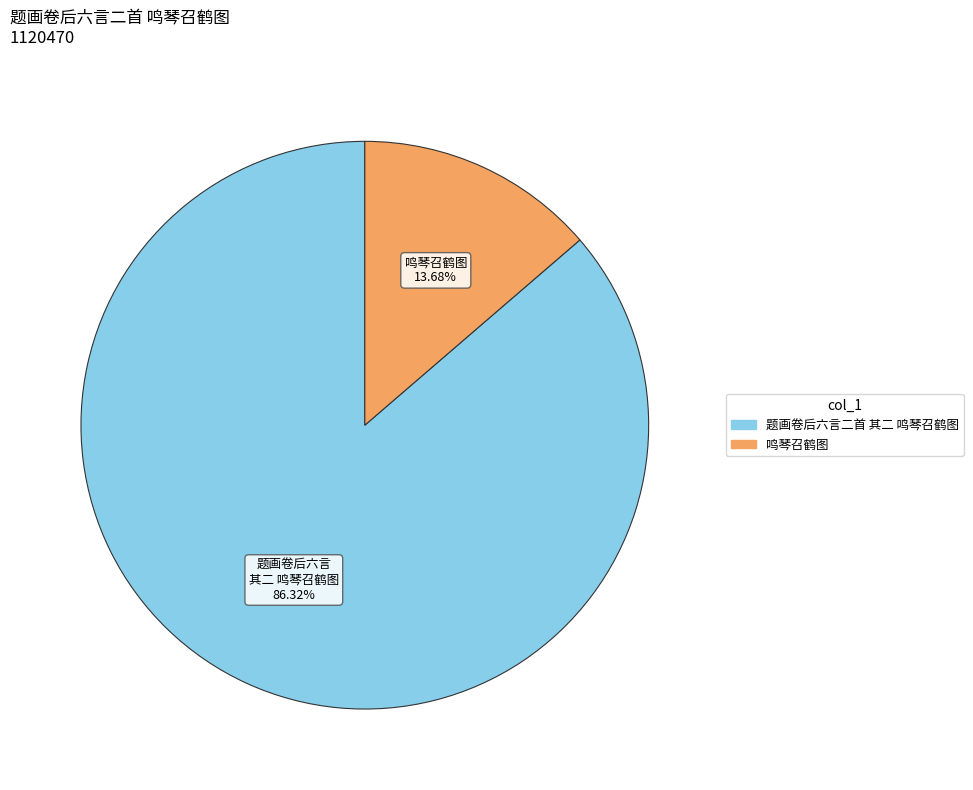

To the nearest percent, what is the difference between the largest and smallest slice percentages?

73%